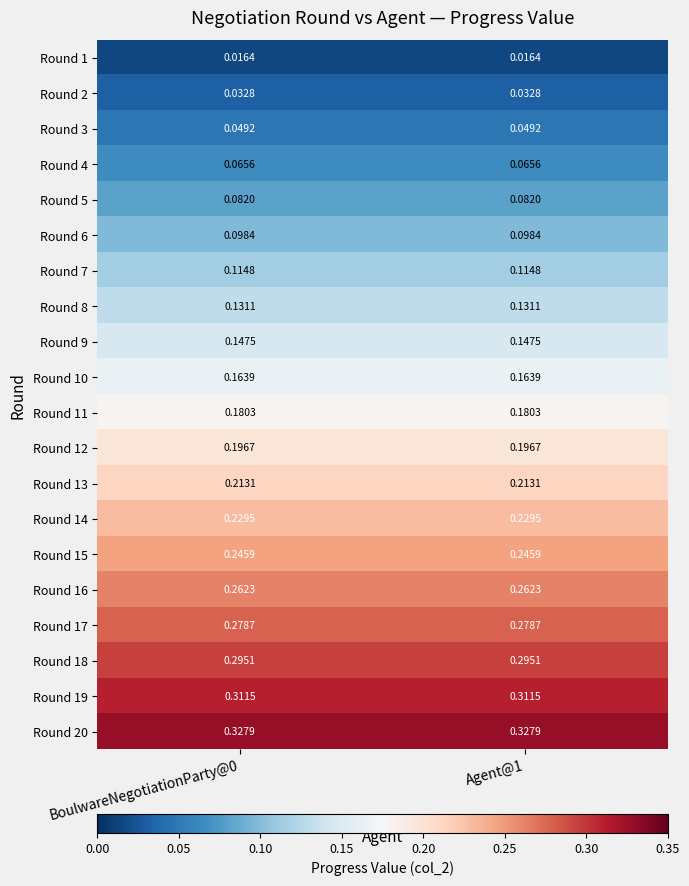

At which category does the chart reach its peak across all series?

BoulwareNegotiationParty@0